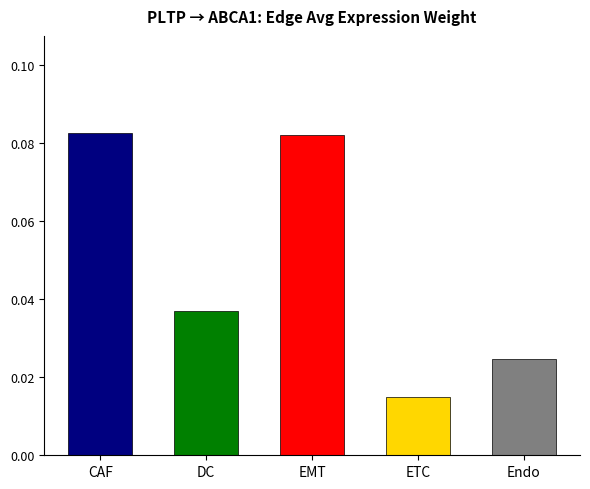

Where is the data nearest to the value 0?

ETC